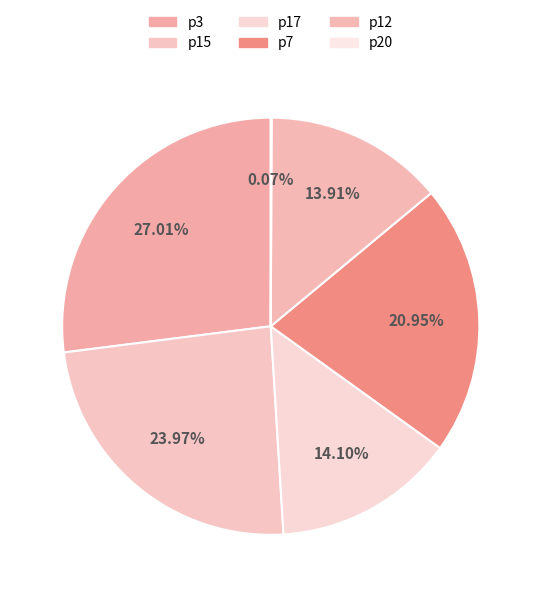

True or false: p17 accounts for 20% of the total.

False